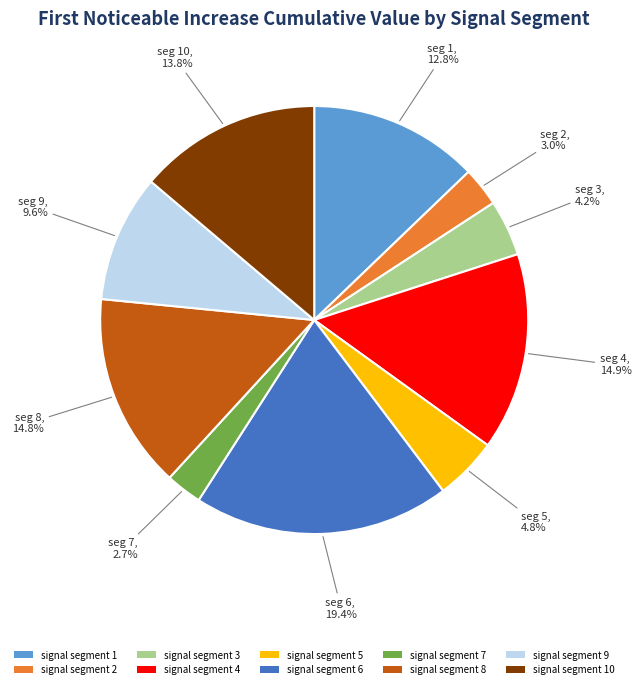

To the nearest percent, what is the difference between the signal segment 6 and signal segment 1 slice percentages?

7%